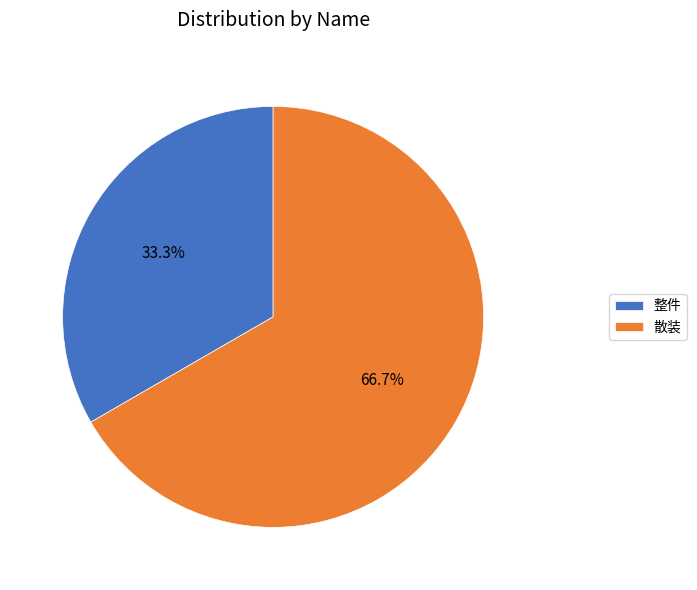

What is the ratio of the value at 整件 to the value at 散装?

0.5